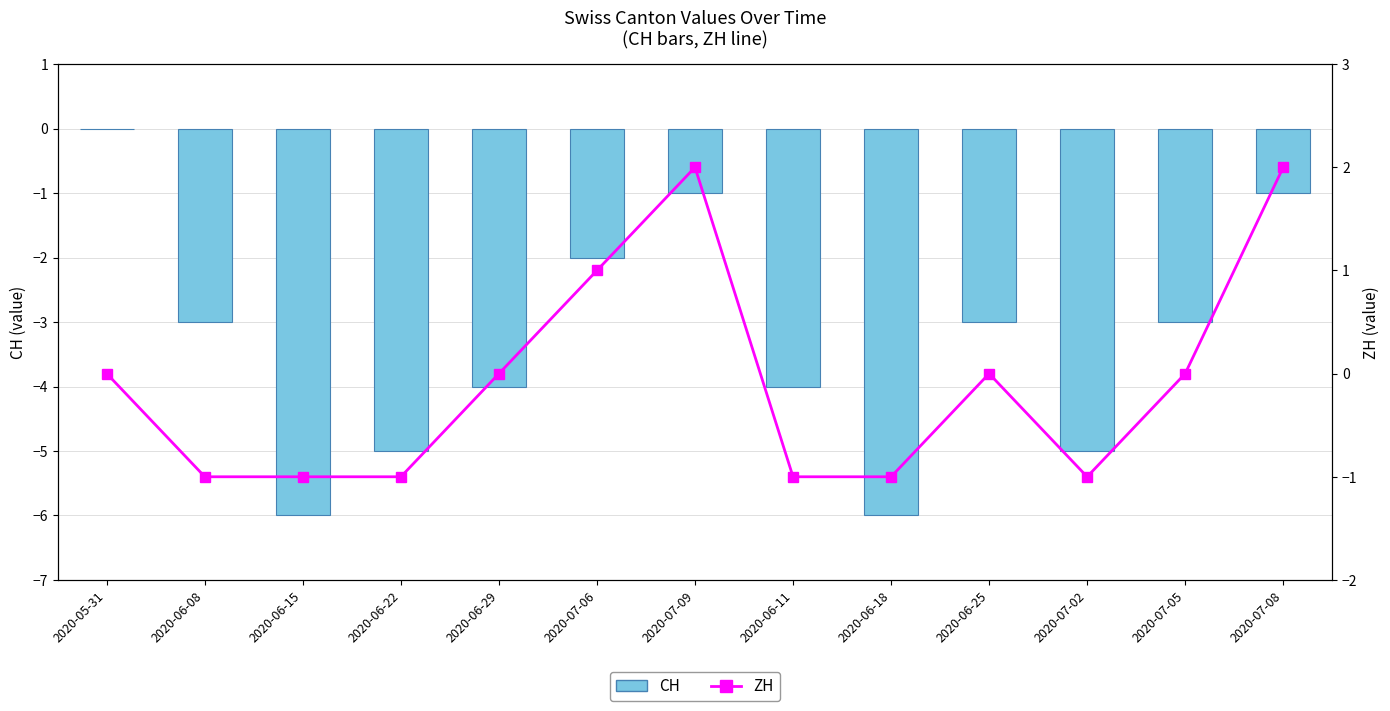

Reading left to right, transcribe all the data shown in this chart.

CH: 2020-05-31=0	2020-06-08=-3	2020-06-15=-6	2020-06-22=-5	2020-06-29=-4	2020-07-06=-2	2020-07-09=-1	2020-06-11=-4	2020-06-18=-6	2020-06-25=-3	2020-07-02=-5	2020-07-05=-3	2020-07-08=-1
ZH: 2020-05-31=0	2020-06-08=-1	2020-06-15=-1	2020-06-22=-1	2020-06-29=0	2020-07-06=1	2020-07-09=2	2020-06-11=-1	2020-06-18=-1	2020-06-25=0	2020-07-02=-1	2020-07-05=0	2020-07-08=2